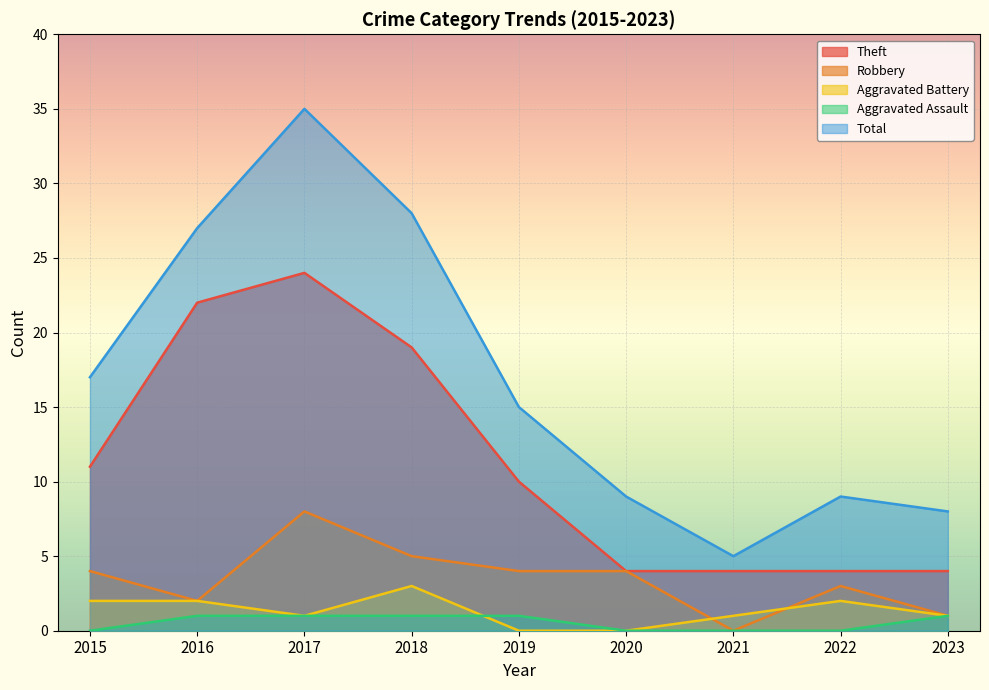

At which category is the sum across all series the highest?

2017